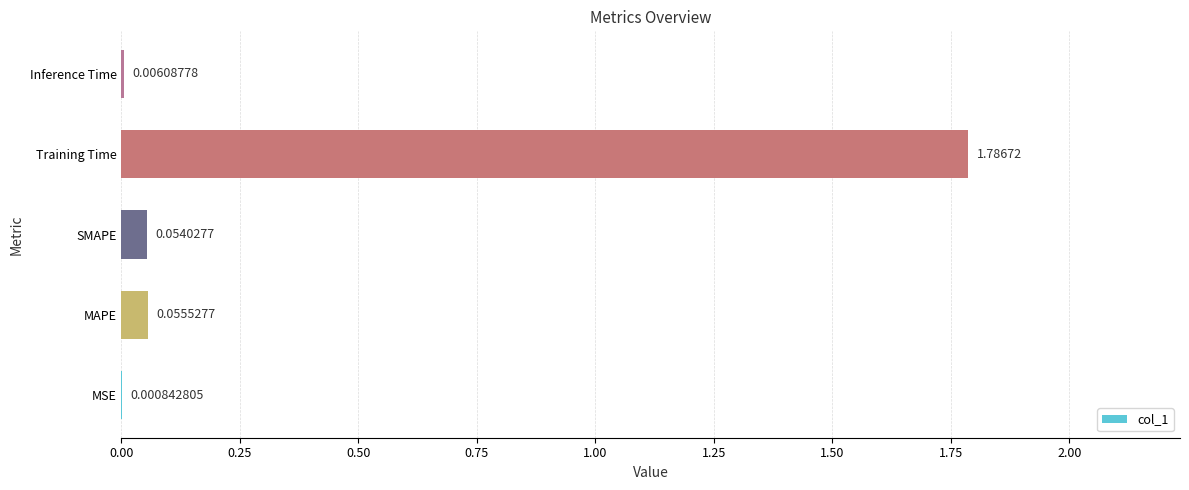

Which has a higher value, SMAPE or Training Time?

Training Time